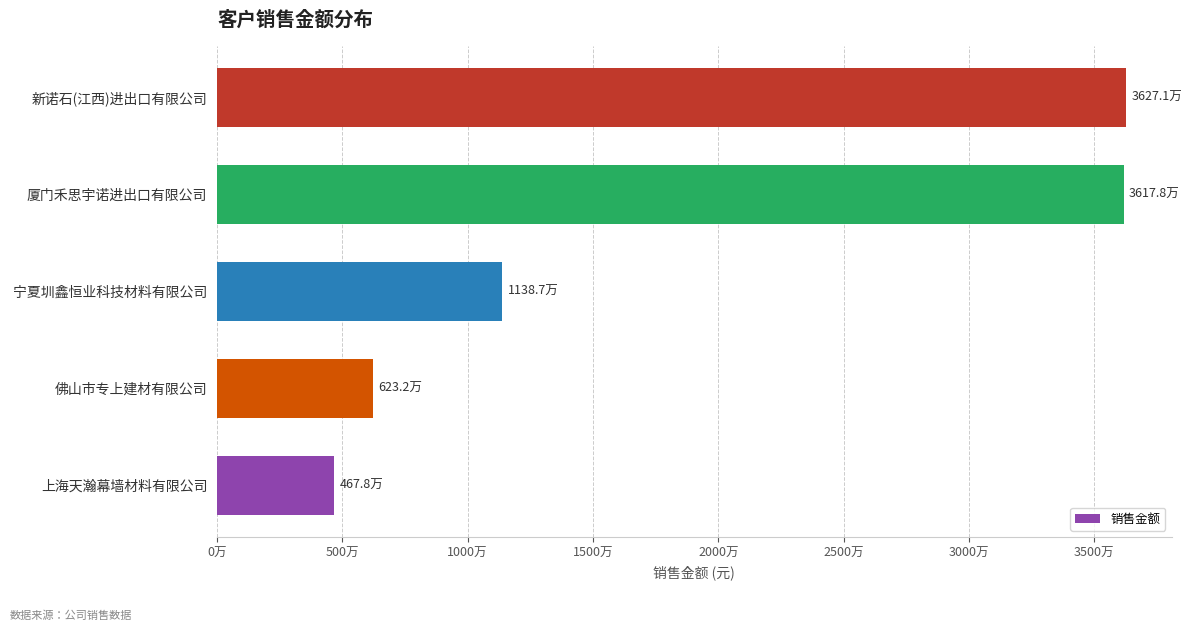

Does the chart contain any negative values?

No